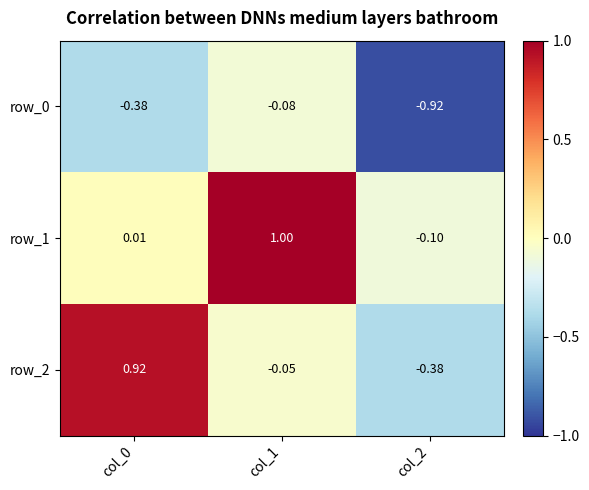

Which label corresponds to the smallest value in the chart?

col_2